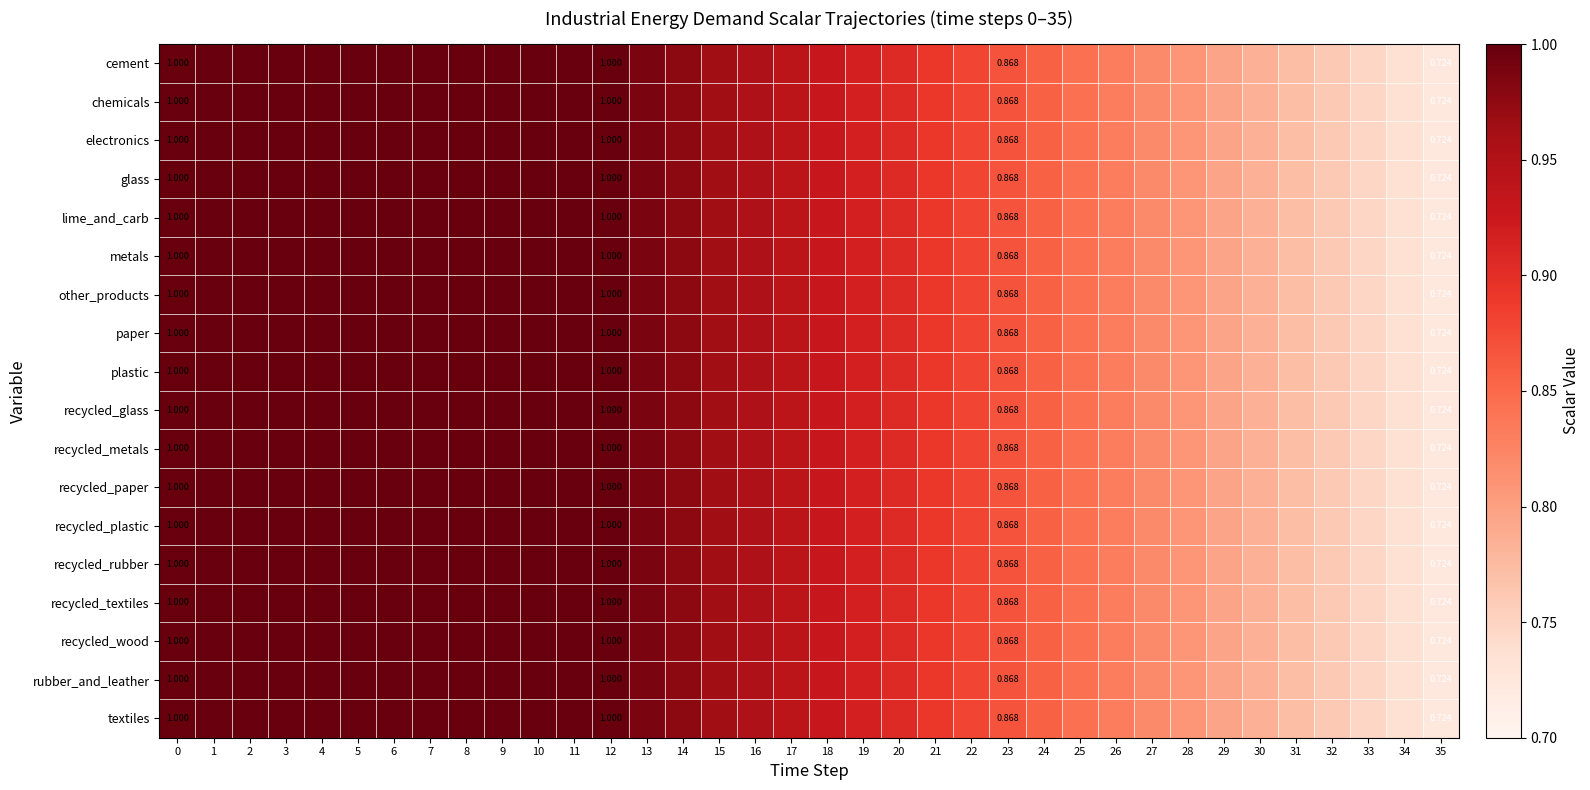

What is the average value of the rubber_and_leather series?

0.9